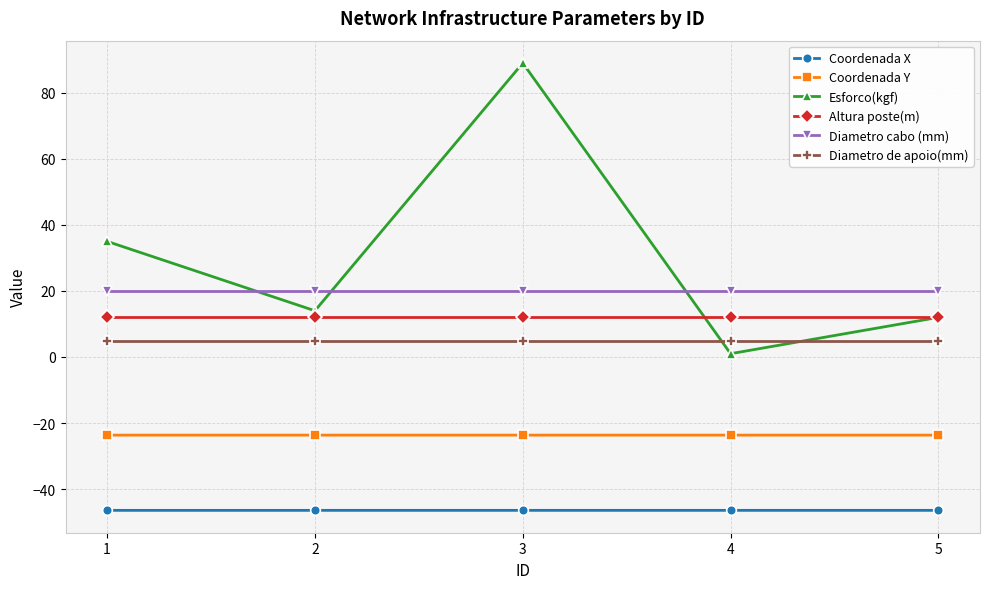

What is the average value of the Diametro cabo (mm) series?

20.0